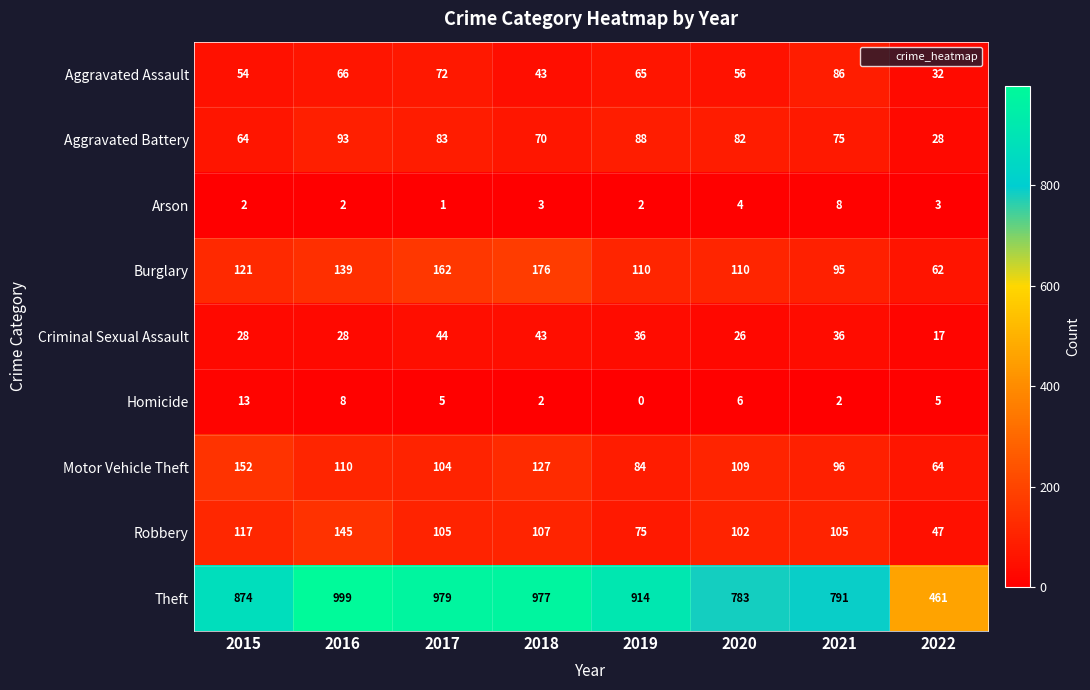

What is the lowest value of the Criminal Sexual Assault series?

17